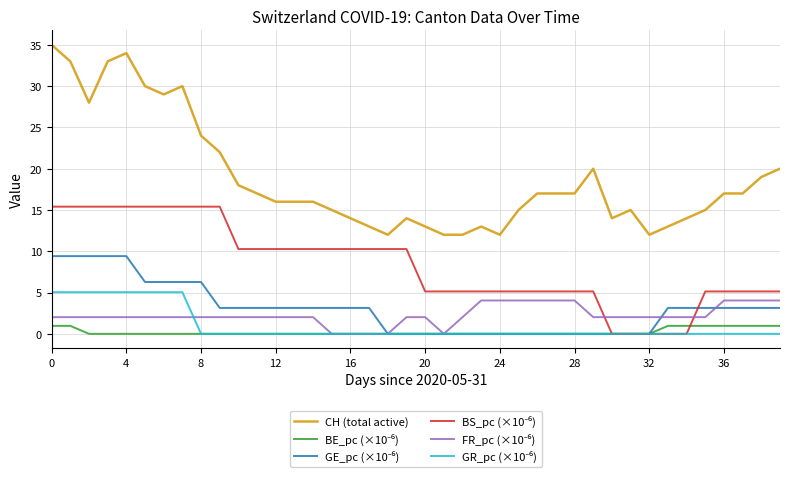

What is the greatest value displayed?

35.0